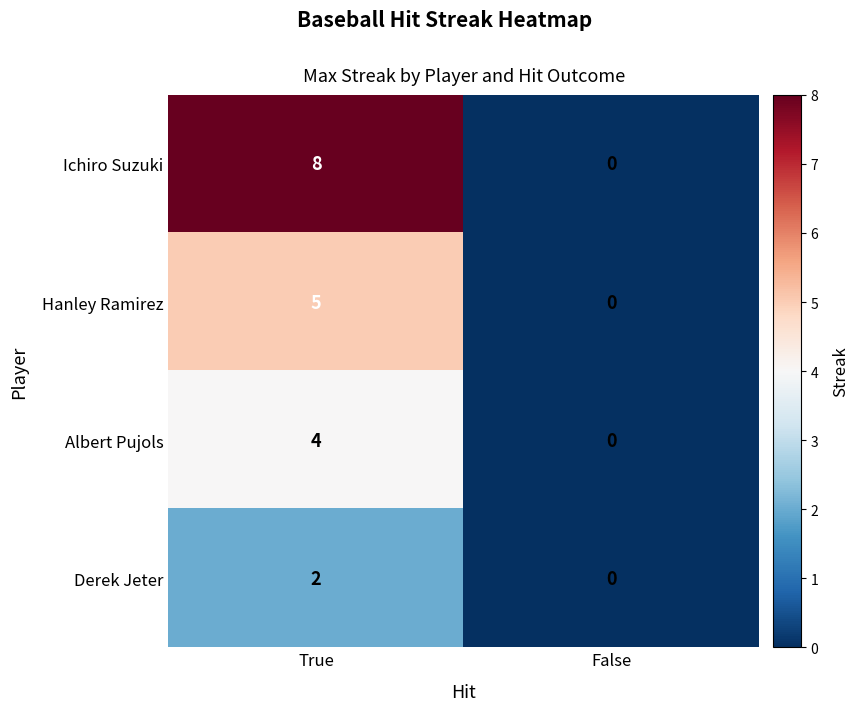

At how many categories does at least one series exceed 7?

1